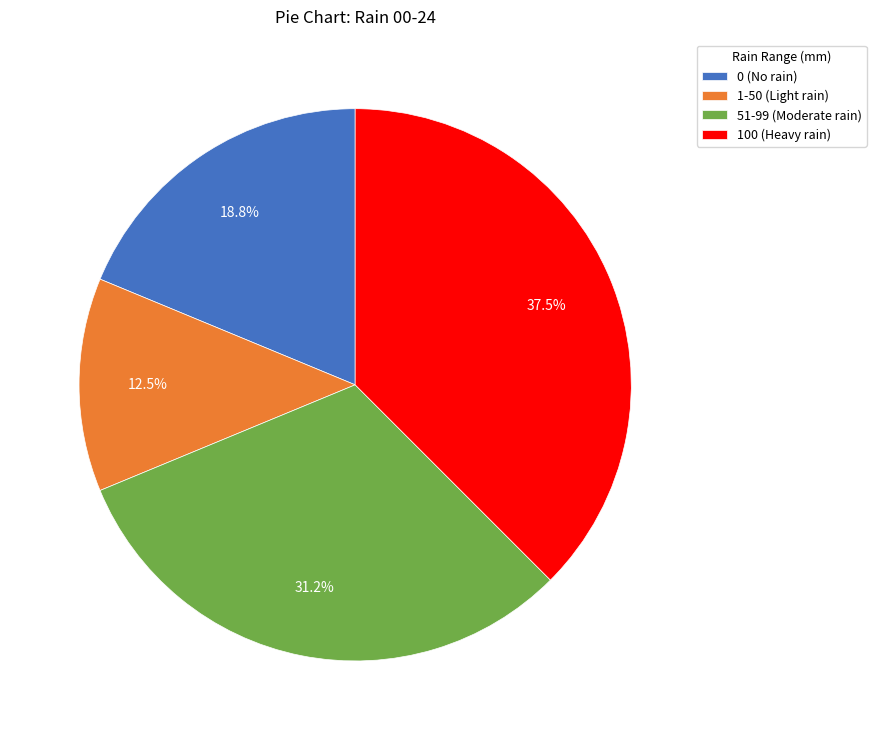

Rank the categories by value from highest to lowest.

100 (Heavy rain), 51-99 (Moderate rain), 0 (No rain), 1-50 (Light rain)